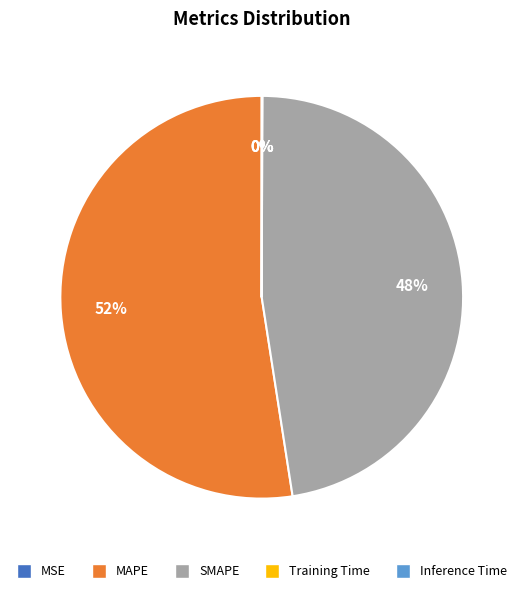

True or false: SMAPE accounts for 48% of the total.

True